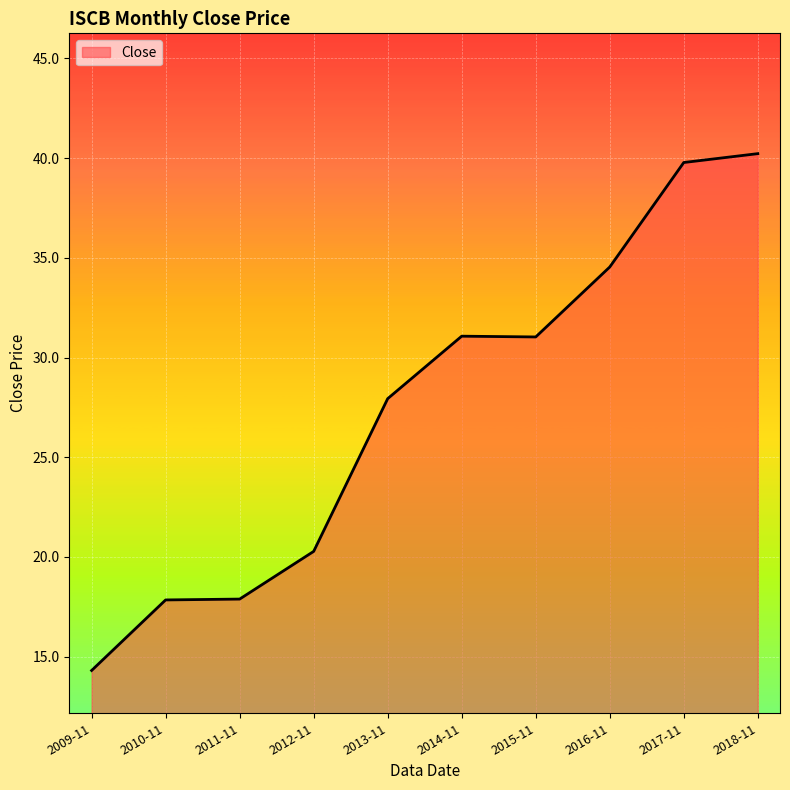

Is it true that the value at 2018-11 is 66.2?

False